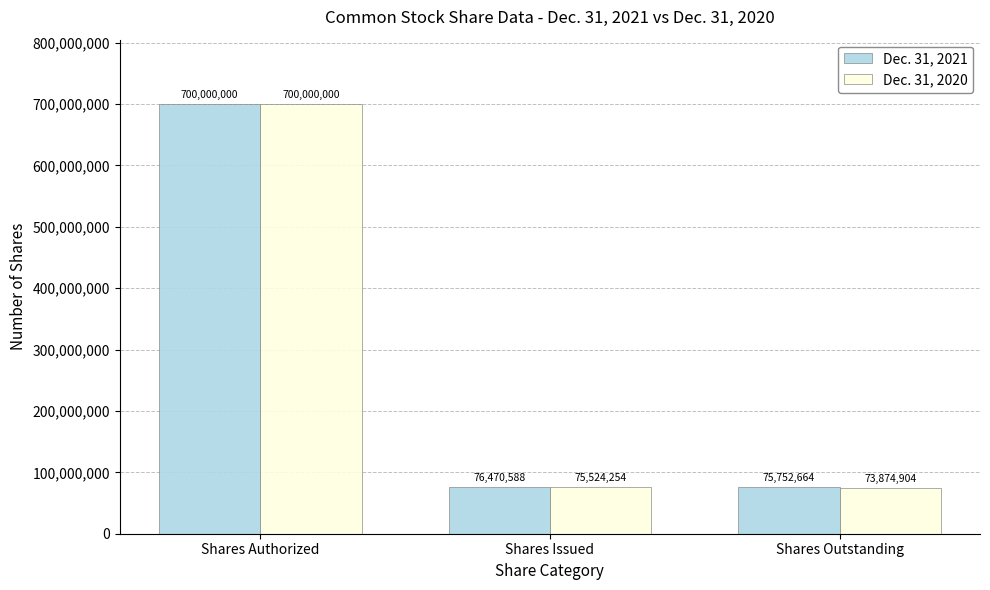

Reading right to left, list all the values displayed in this chart.

Dec. 31, 2021: Shares Outstanding=75752664	Shares Issued=76470588	Shares Authorized=700000000
Dec. 31, 2020: Shares Outstanding=73874904	Shares Issued=75524254	Shares Authorized=700000000